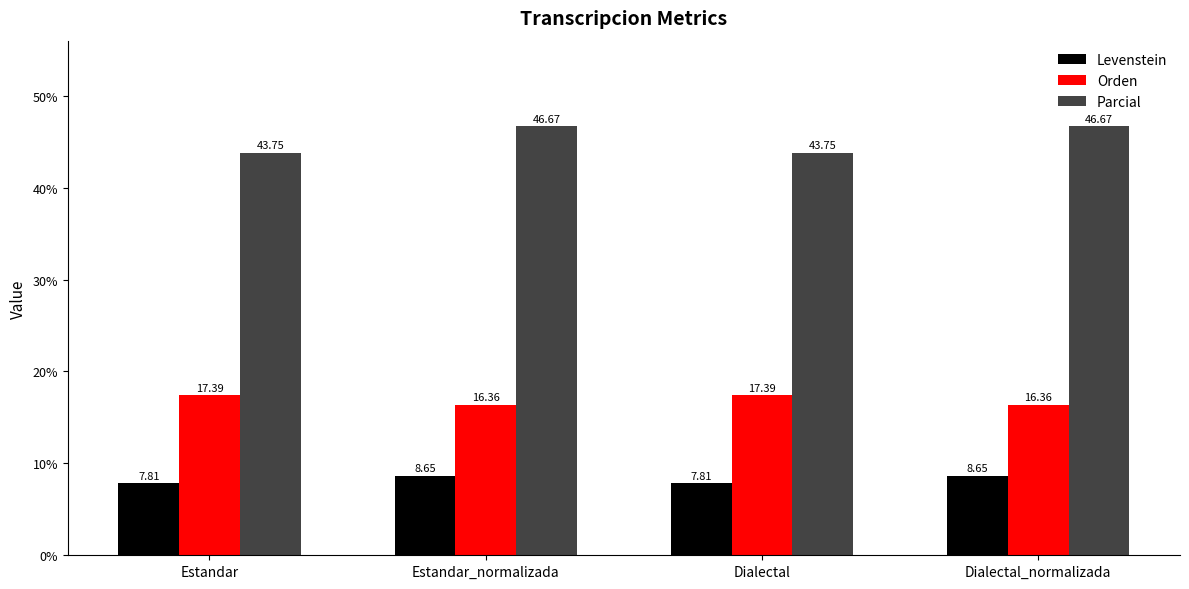

What is the difference between the second highest and second lowest values in the Orden series?

1.0